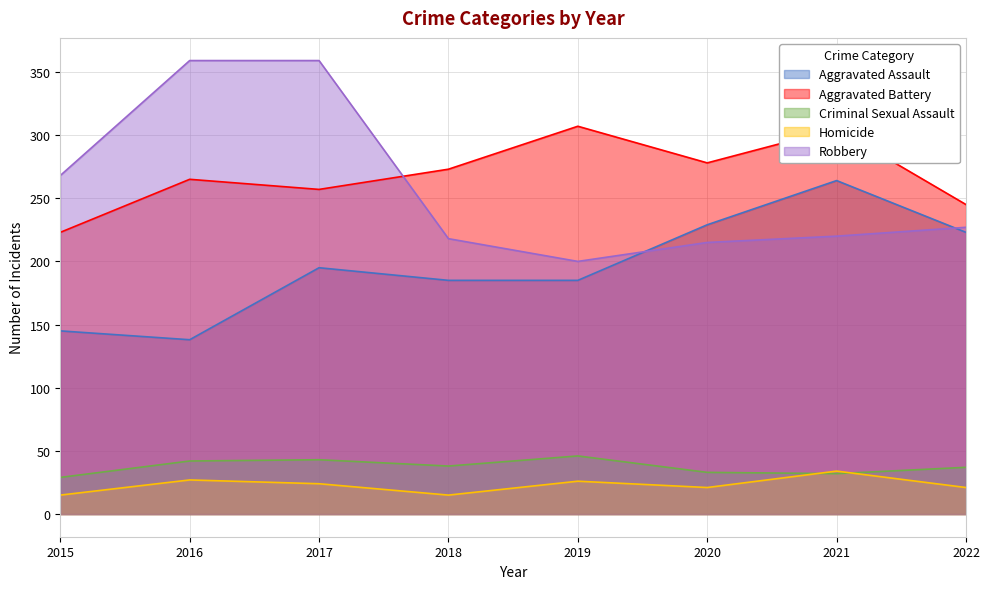

What is the smallest value displayed?

15